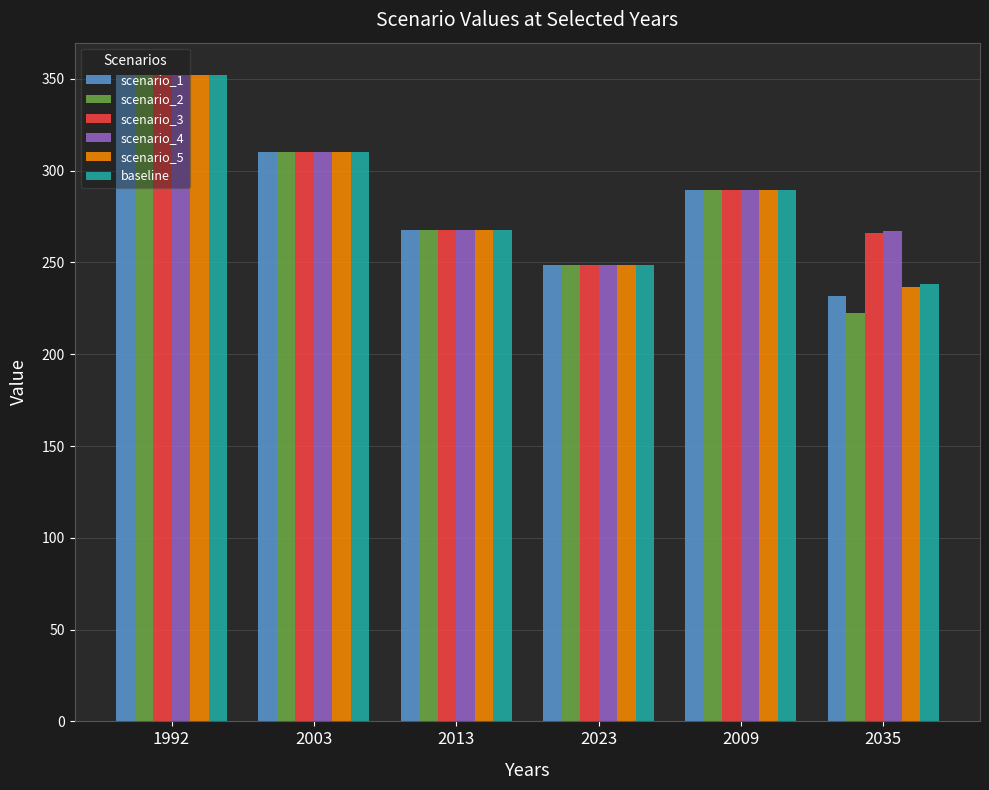

List the labels in order of baseline value, largest first.

1992, 2003, 2009, 2013, 2023, 2035